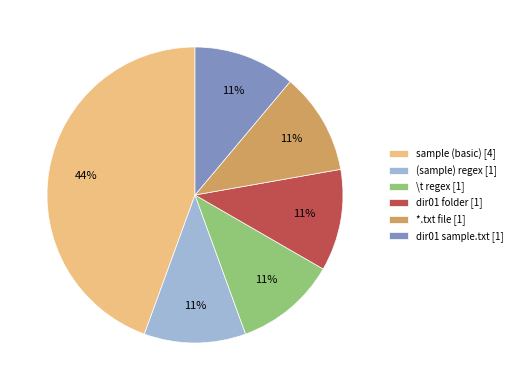

Is there a majority slice in this chart?

No